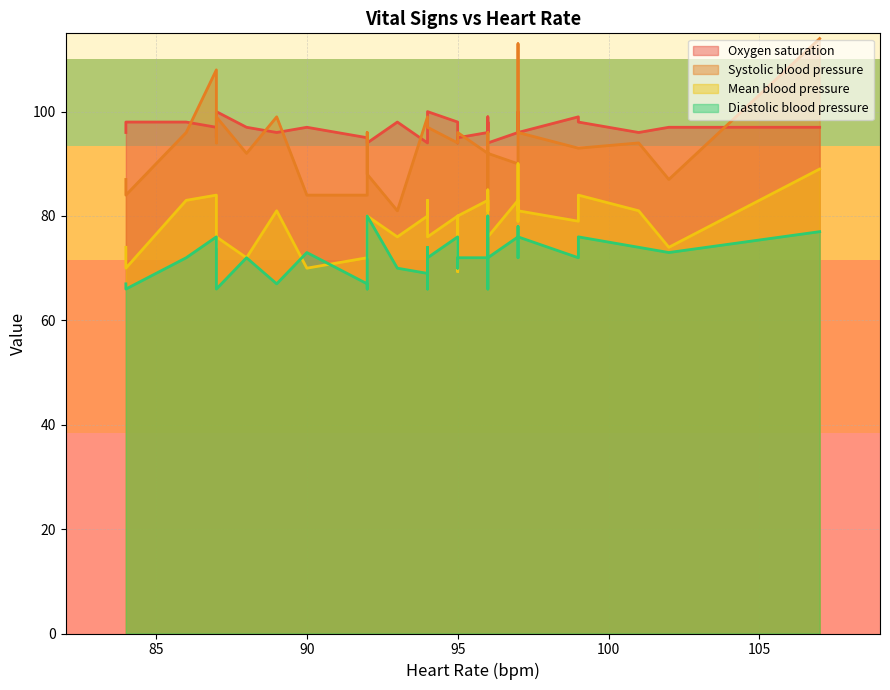

What are all the series names shown in the legend?

Oxygen saturation, Systolic blood pressure, Mean blood pressure, Diastolic blood pressure